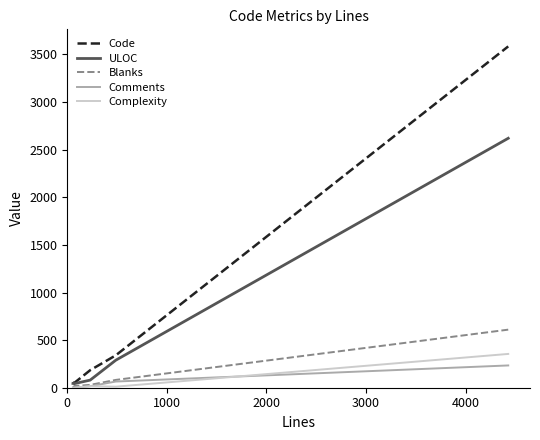

What is the difference between the maximum and second lowest values in the Blanks series?

592